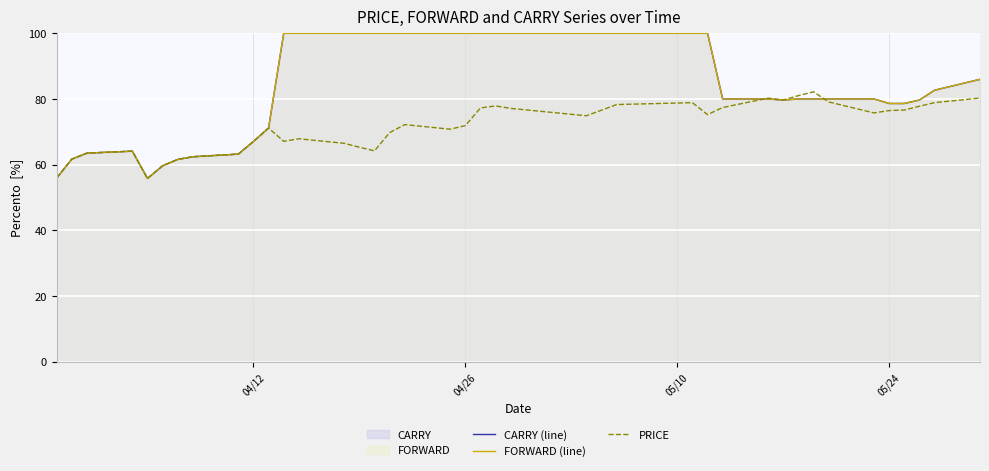

Reading right to left, transcribe all the data shown in this chart.

CARRY (line): 86.0	82.7	79.7	78.6	78.6	80.0	80.0	80.0	80.0	79.7	80.0	80.0	100.0	100.0	100.0	100.0	100.0	100.0	100.0	100.0	100.0	100.0	100.0	100.0	100.0	100.0	100.0	100.0	100.0	71.1	67.0	63.2	62.4	61.6	59.6	55.8	64.1	63.5	61.7	55.9
FORWARD (line): 86.0	82.7	79.7	78.6	78.6	80.0	80.0	80.0	80.0	79.7	80.0	80.0	100.0	100.0	100.0	100.0	100.0	100.0	100.0	100.0	100.0	100.0	100.0	100.0	100.0	100.0	100.0	100.0	100.0	71.1	67.0	63.2	62.4	61.6	59.6	55.8	64.1	63.5	61.7	55.9
PRICE: 80.3	78.9	77.8	76.6	76.5	75.7	79.1	82.2	81.0	79.7	80.2	77.4	75.2	78.9	78.3	76.6	74.9	77.1	77.9	77.3	71.9	70.8	72.2	69.7	64.2	65.3	66.5	67.9	67.1	71.1	67.0	63.2	62.4	61.6	59.6	55.8	64.1	63.5	61.7	55.9